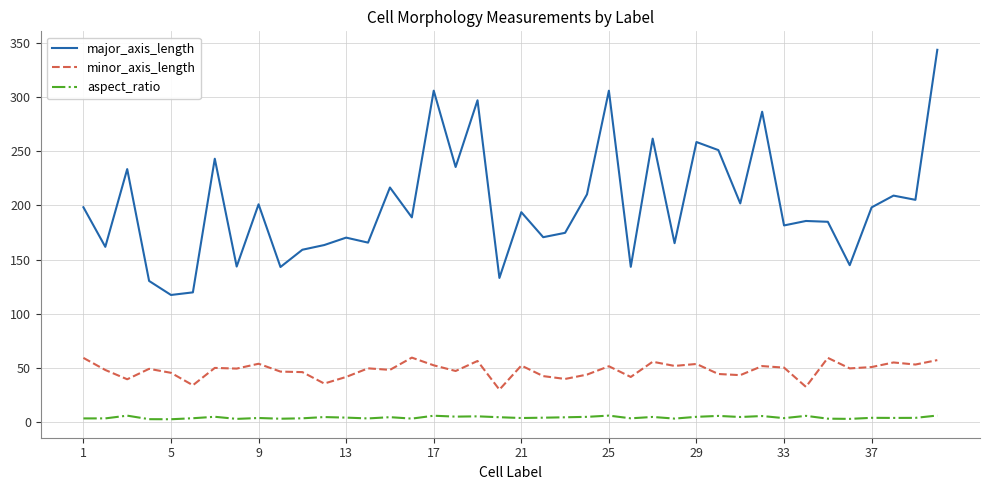

How many interior local peaks does the major_axis_length series have?

14